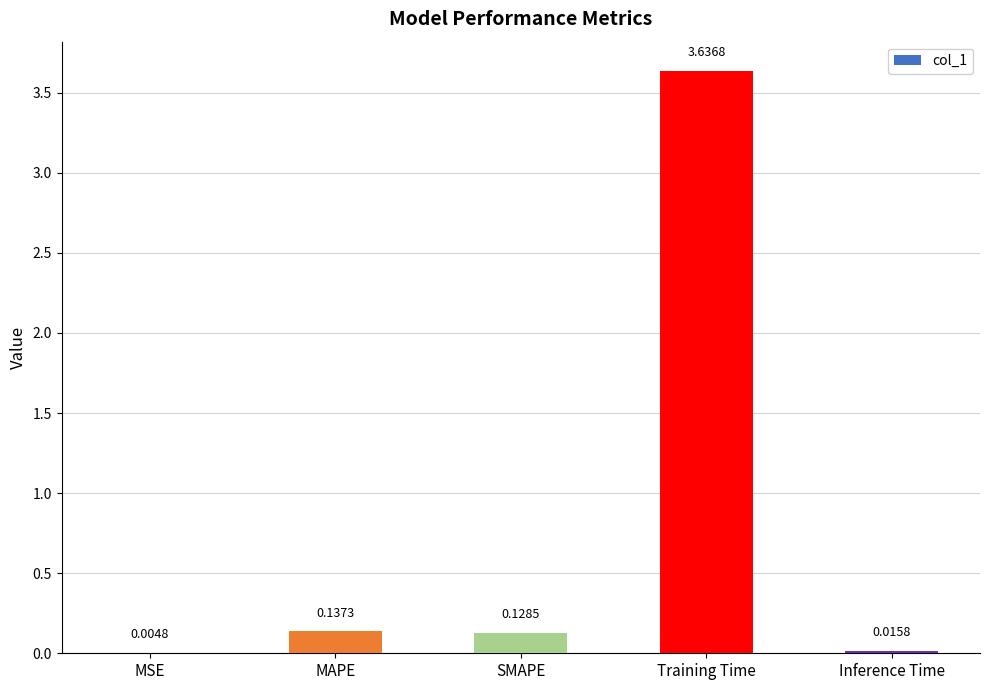

Are the bars horizontal?

No